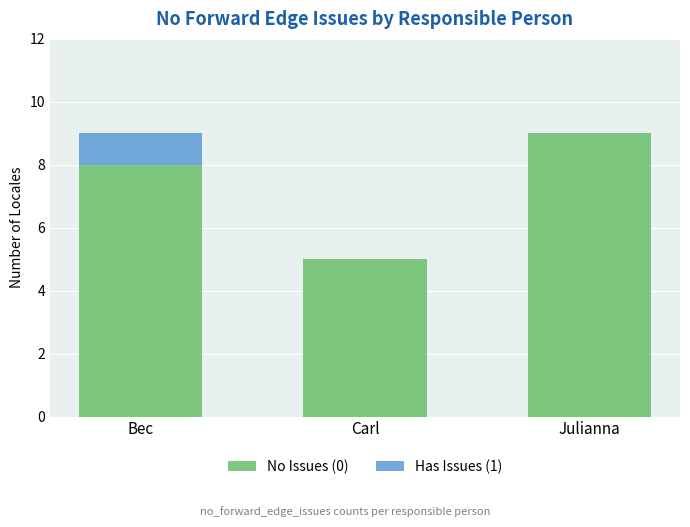

Are the bars horizontal?

No